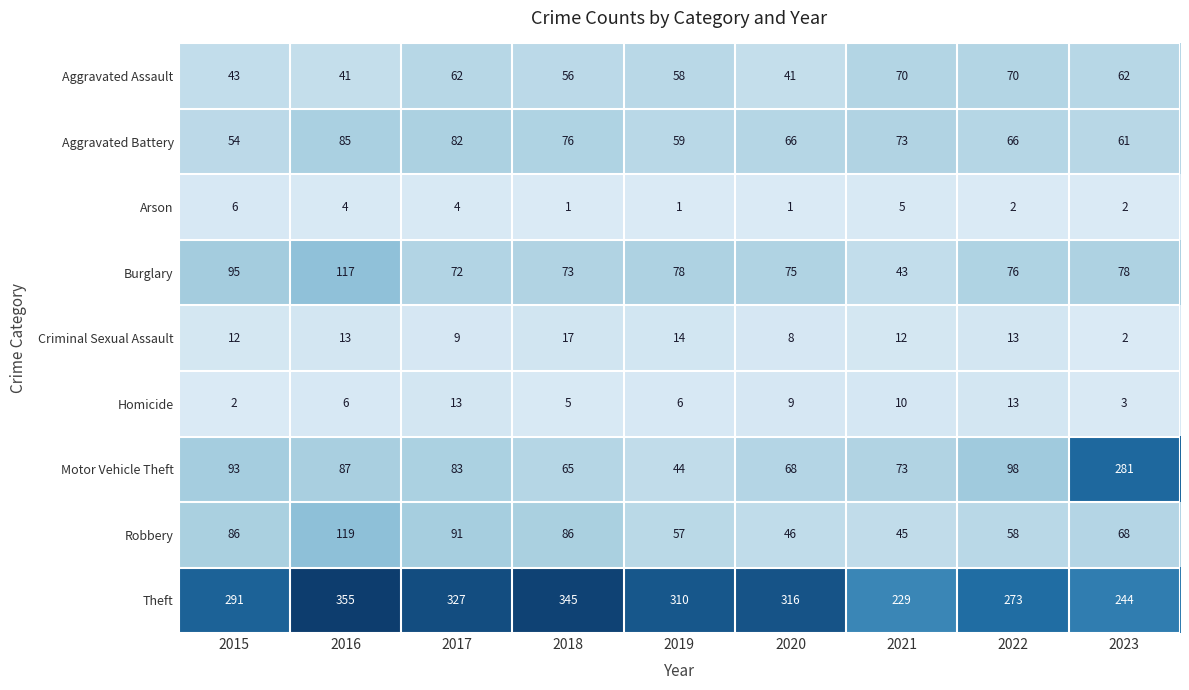

Read the Theft value at 2021, to the nearest 10.

230